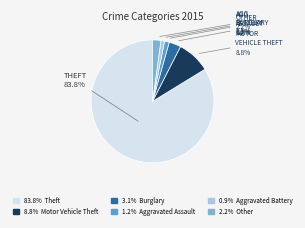

Is there any slice that represents more than half of the pie?

Yes